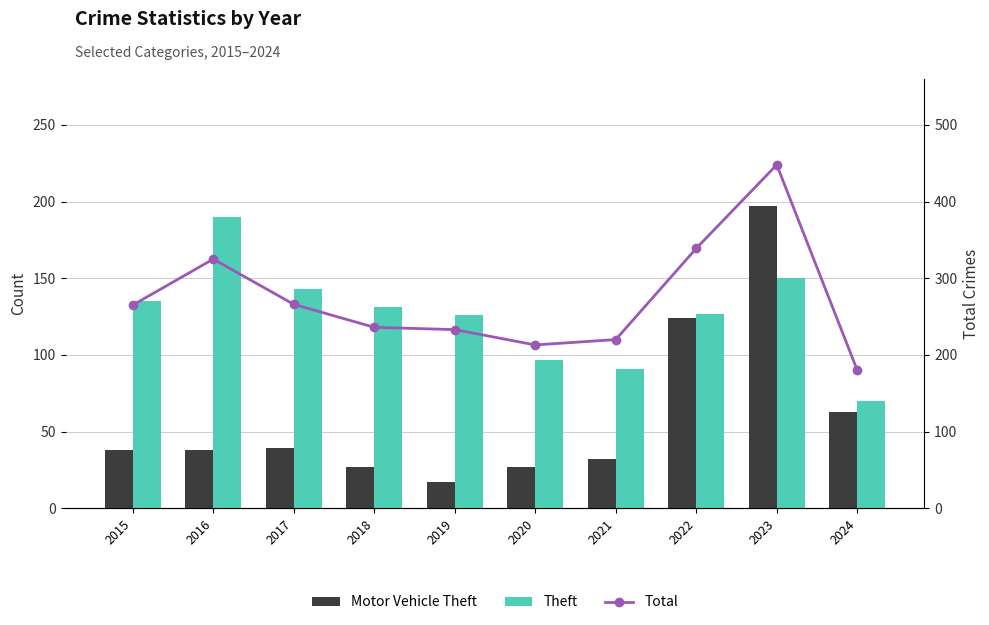

What are all the series names shown in the legend?

Motor Vehicle Theft, Theft, Total